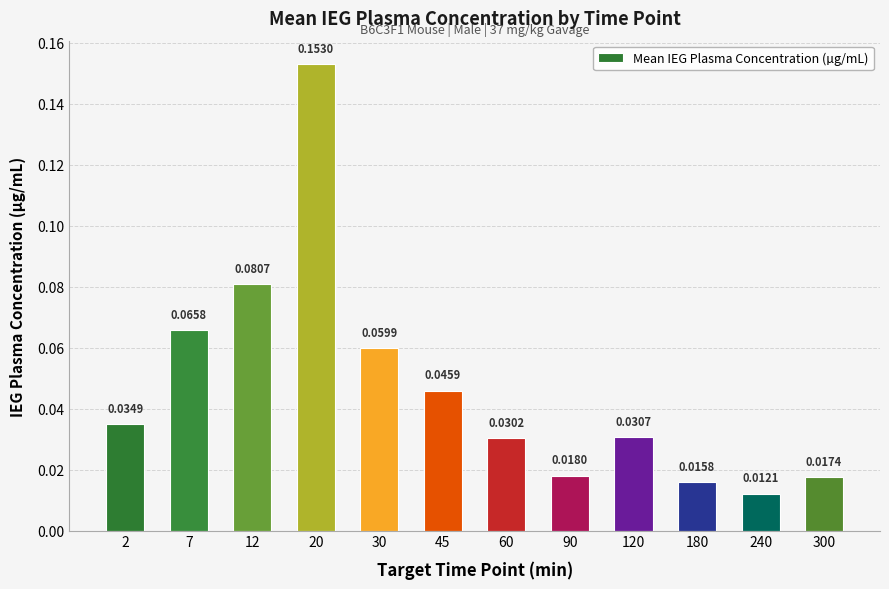

Between 7 and 20, which is larger?

20